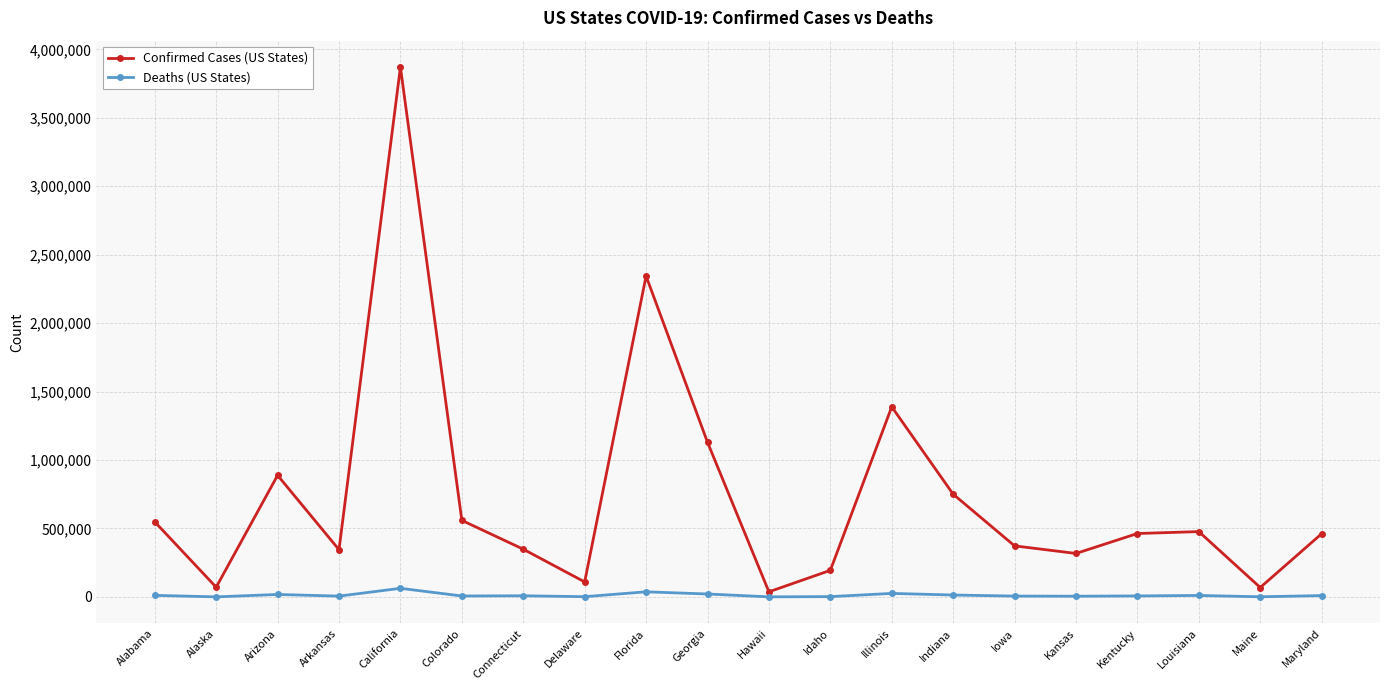

List the series in order of their peak value, lowest first.

Deaths (US States), Confirmed Cases (US States)